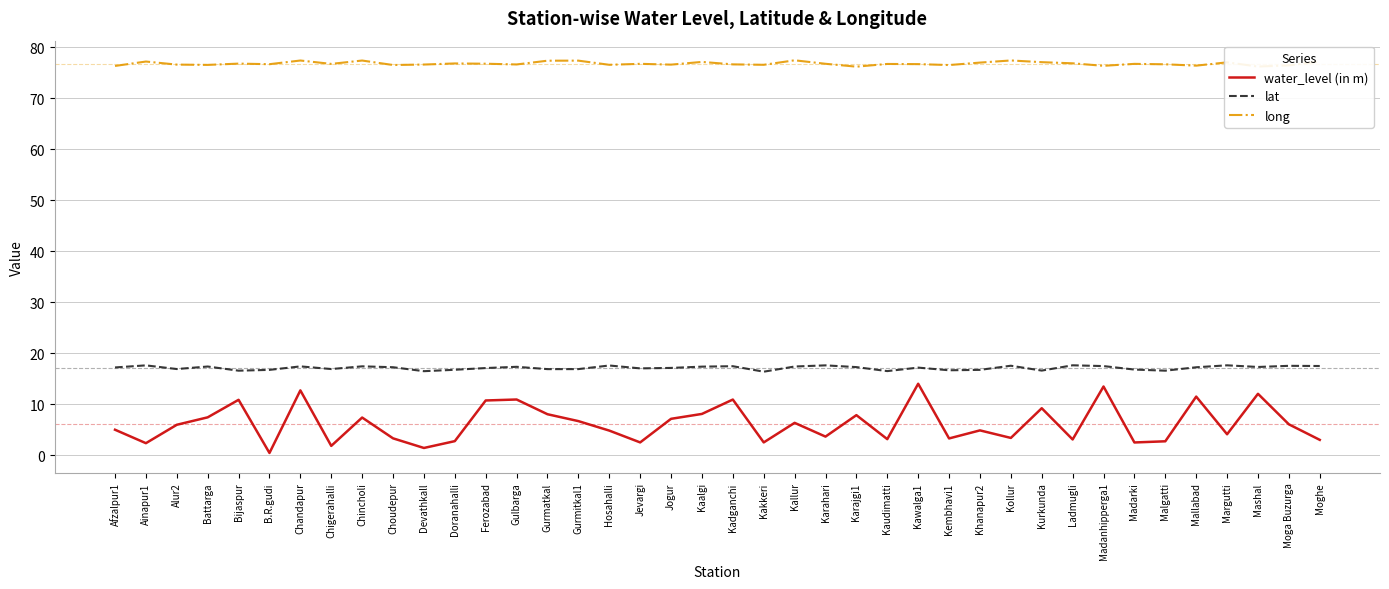

Which series changed the most between Kollur and Mallabad?

water_level (in m)